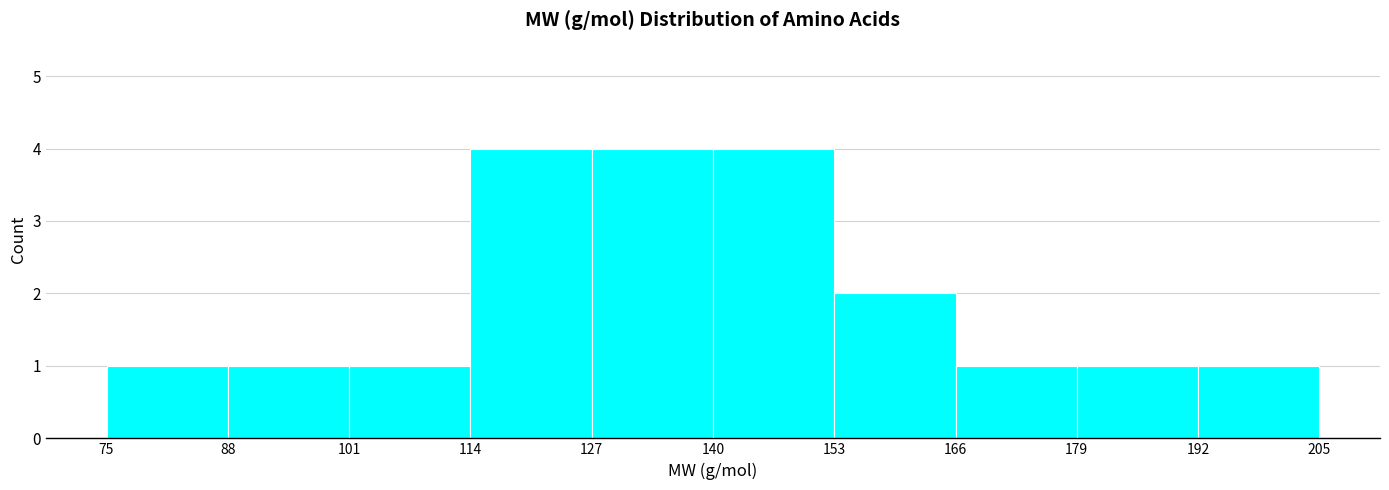

How tall is the bar that spans 75 to 88 on the x-axis? The values are not printed on the chart, so give them approximately, as read against the axis.

1